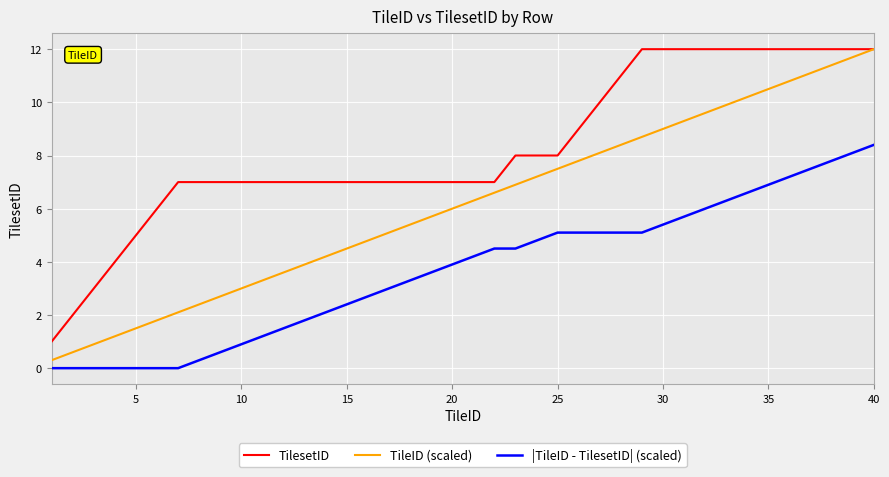

True or false: TilesetID and |TileID - TilesetID| (scaled) intersect in this chart.

False